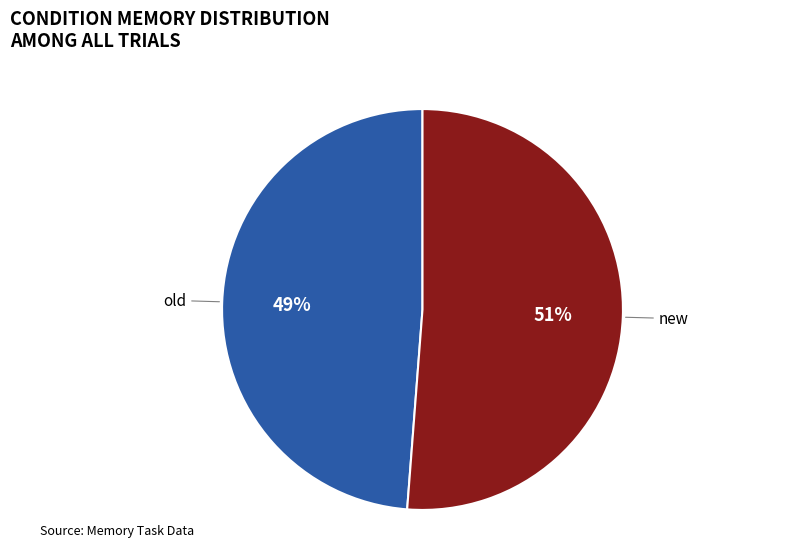

To the nearest percent, what is the average slice percentage?

50%